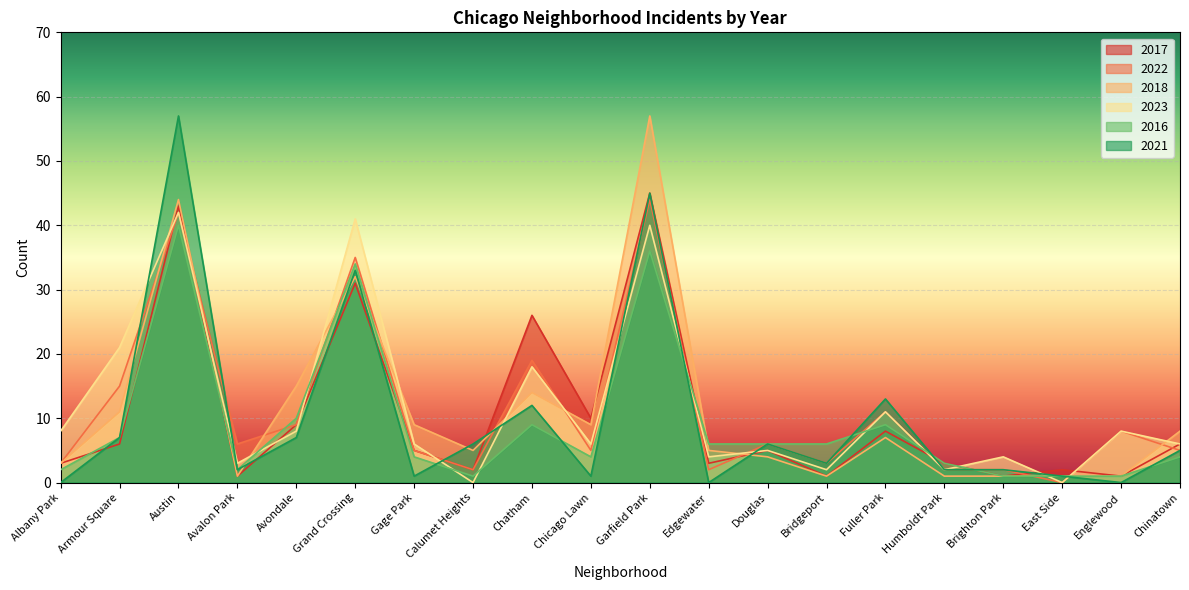

Which series has the largest total across all categories?

2023